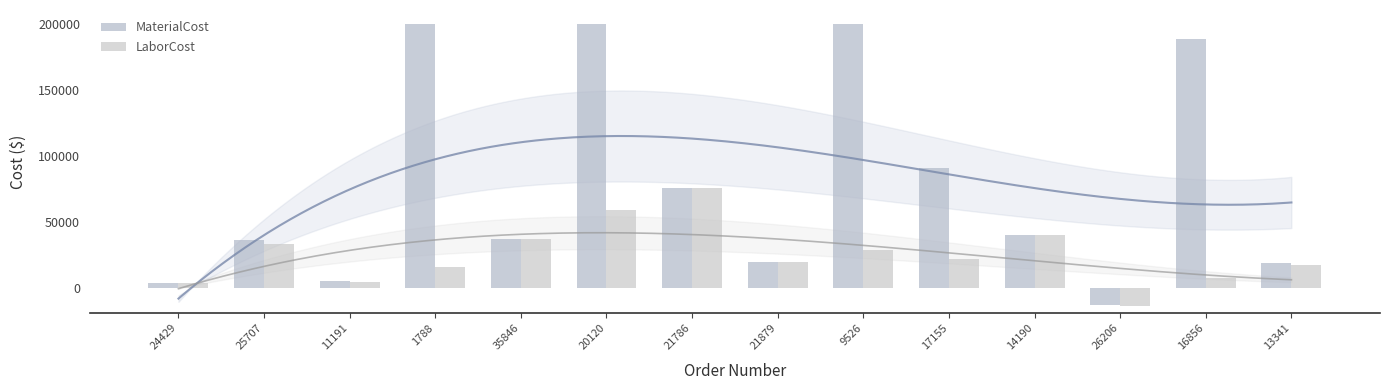

What is the value of the MaterialCost bar at the 4th from the left?

200000.0